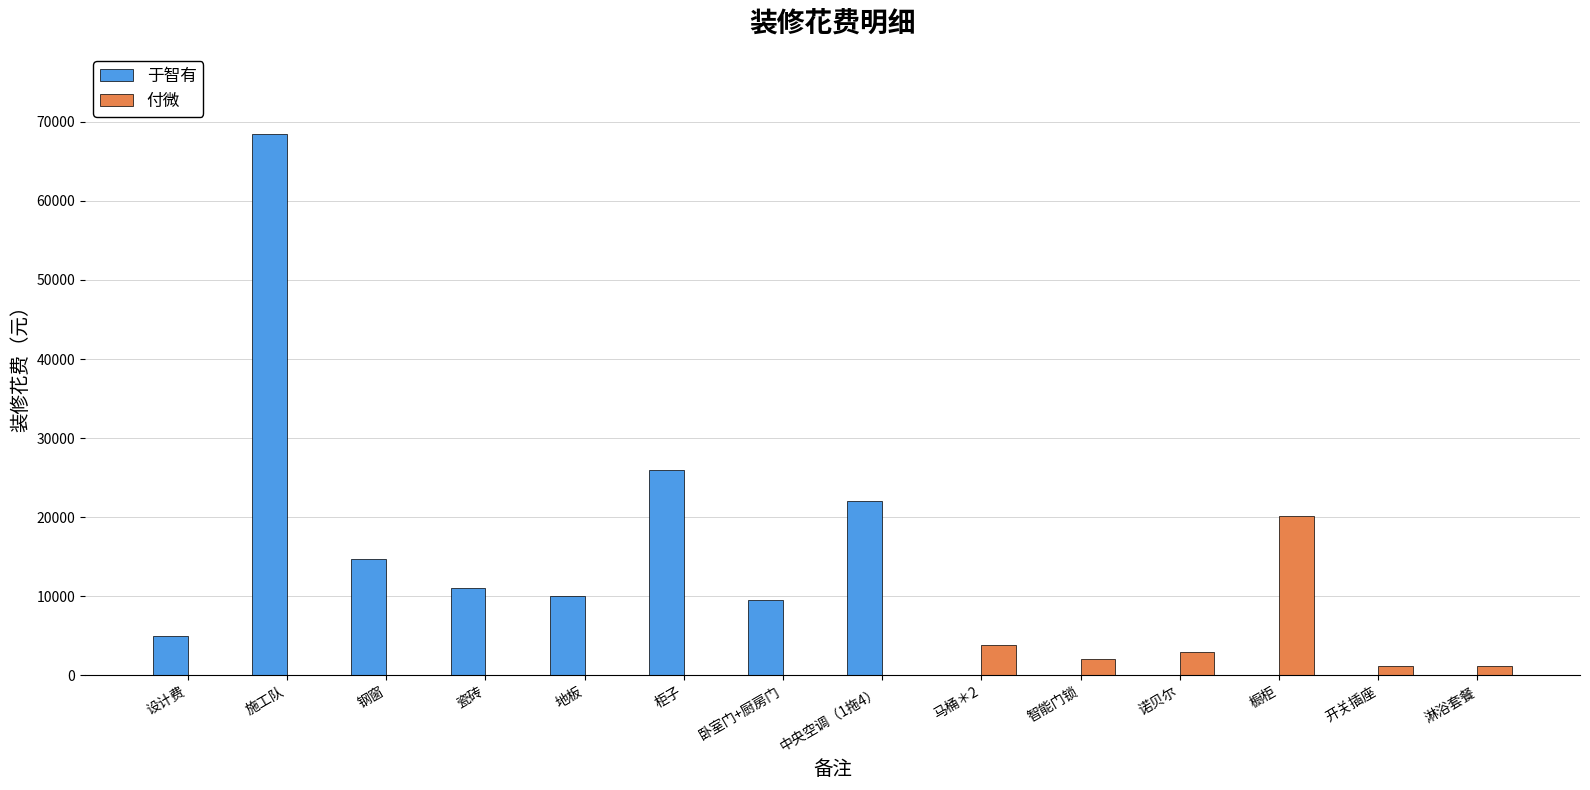

What is the sum of all 于智有 values?

166705